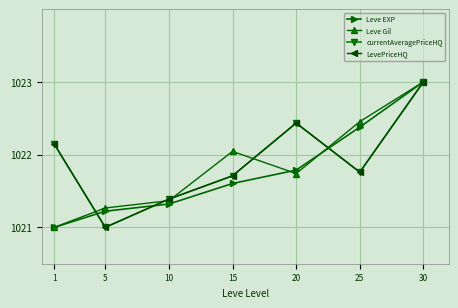

Between 5 and 10, which is larger?

10